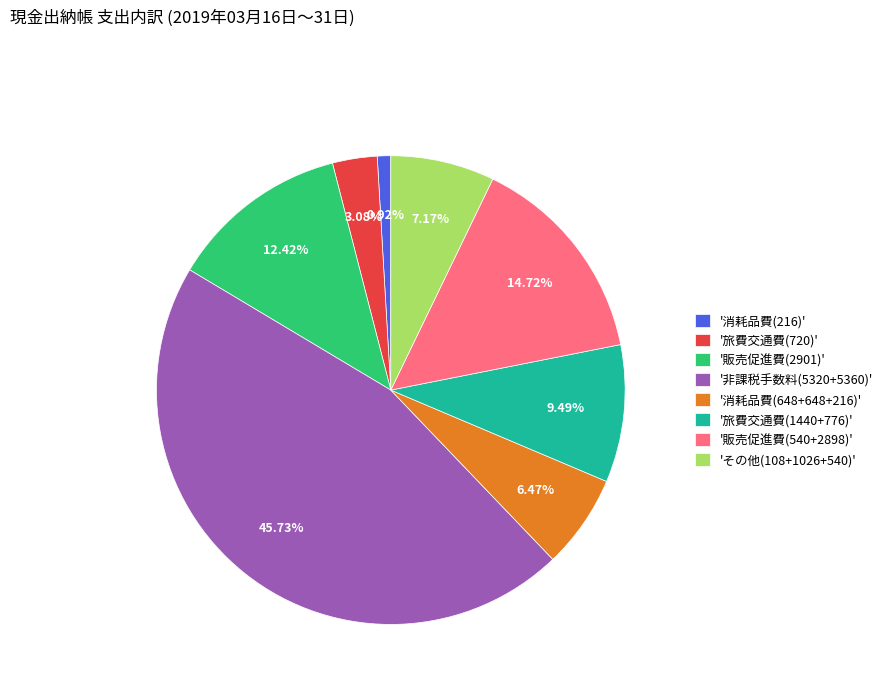

Between '旅費交通費(1440+776)' and '販売促進費(540+2898)', which is larger?

'販売促進費(540+2898)'